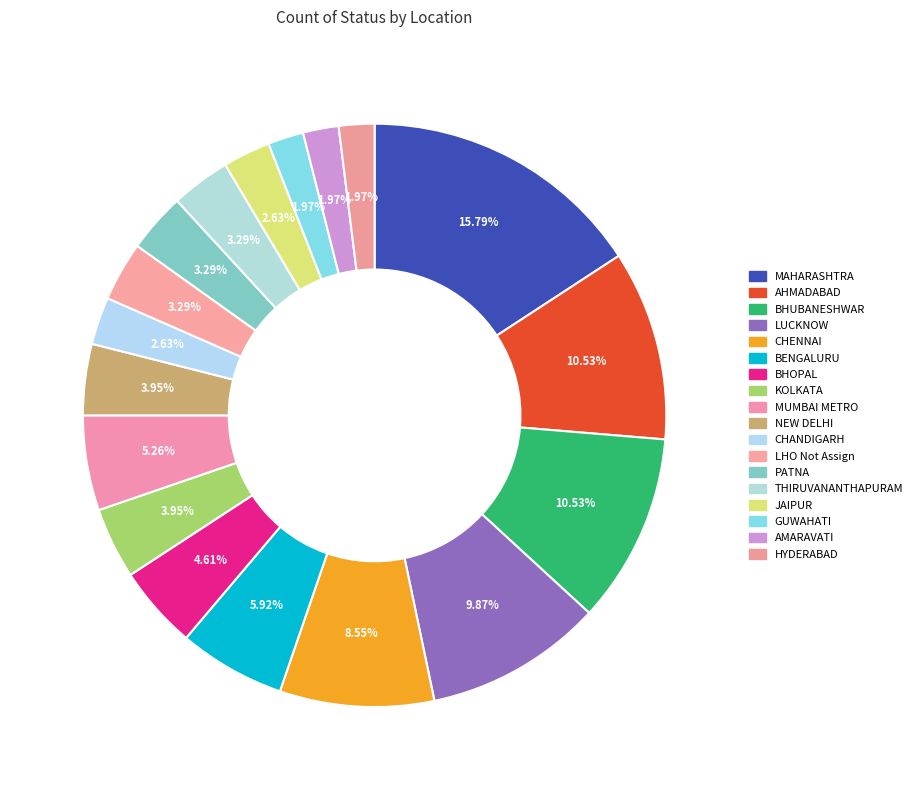

What is the smallest slice in the pie chart?

GUWAHATI